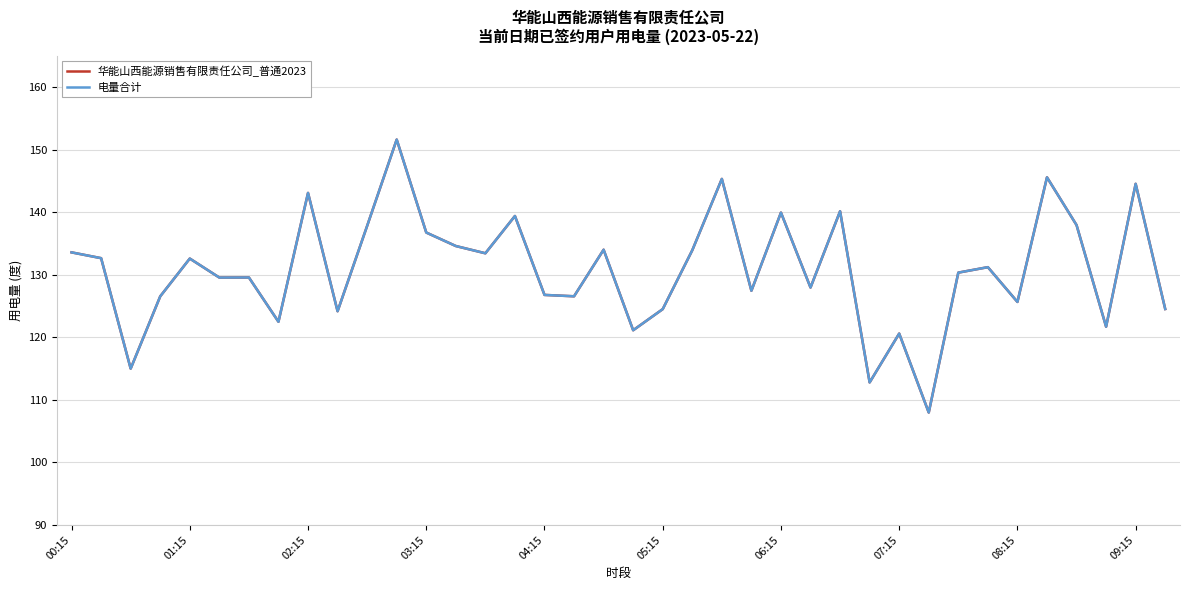

Where does the 华能山西能源销售有限责任公司_普通2023 series first go above 131?

00:15